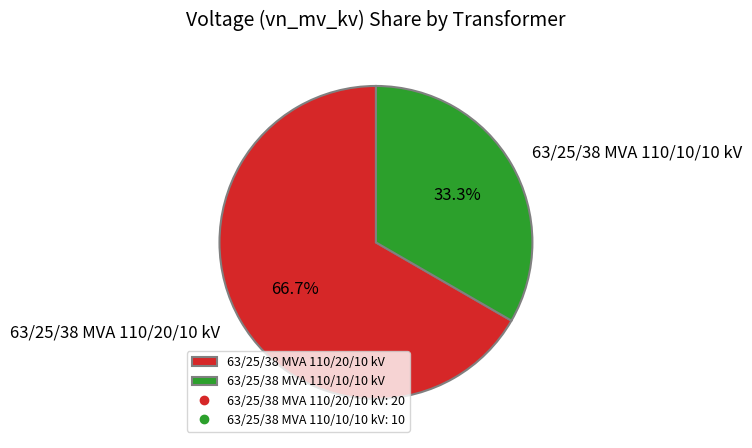

Rank the categories by value from highest to lowest.

63/25/38 MVA 110/20/10 kV, 63/25/38 MVA 110/10/10 kV